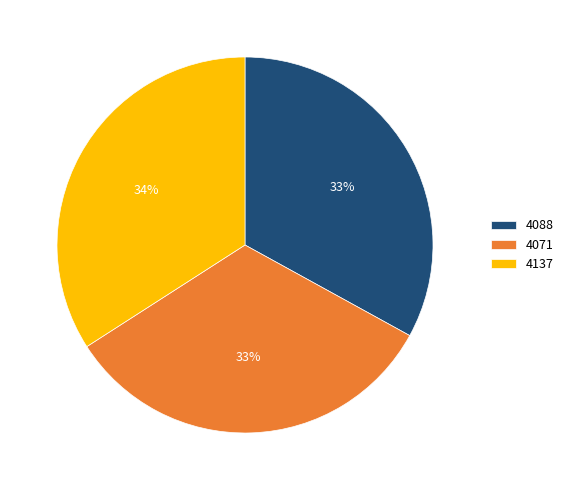

Is it true that 4071 is 33% of the pie?

True